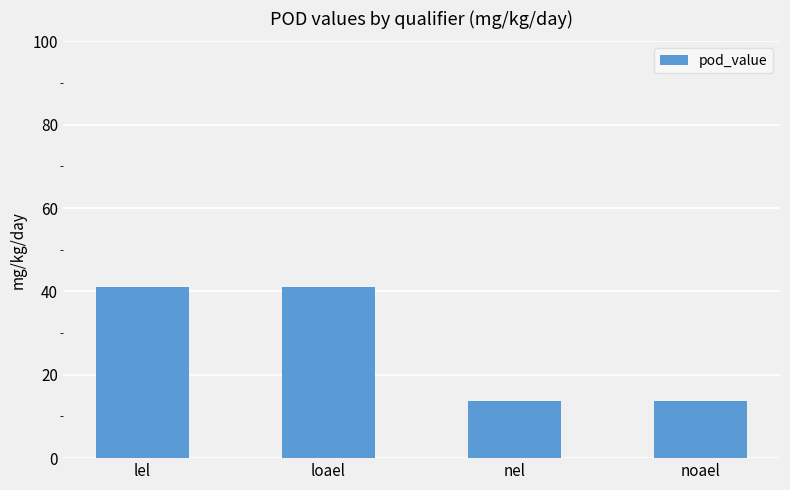

What is the sum of the values at noael and lel?

54.8